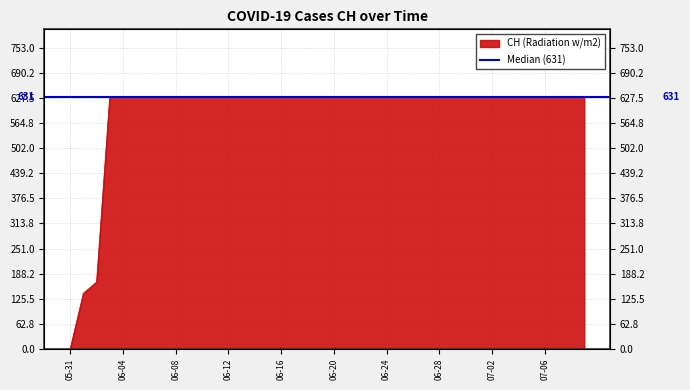

Rank the categories by value from lowest to highest.

2020-05-31, 2020-06-01, 2020-06-02, 2020-06-03, 2020-06-04, 2020-06-05, 2020-06-06, 2020-06-07, 2020-06-08, 2020-06-09, 2020-06-10, 2020-06-11, 2020-06-12, 2020-06-13, 2020-06-14, 2020-06-15, 2020-06-16, 2020-06-17, 2020-06-18, 2020-06-19, 2020-06-20, 2020-06-21, 2020-06-22, 2020-06-23, 2020-06-24, 2020-06-25, 2020-06-26, 2020-06-27, 2020-06-28, 2020-06-29, 2020-06-30, 2020-07-01, 2020-07-02, 2020-07-03, 2020-07-04, 2020-07-05, 2020-07-06, 2020-07-07, 2020-07-08, 2020-07-09